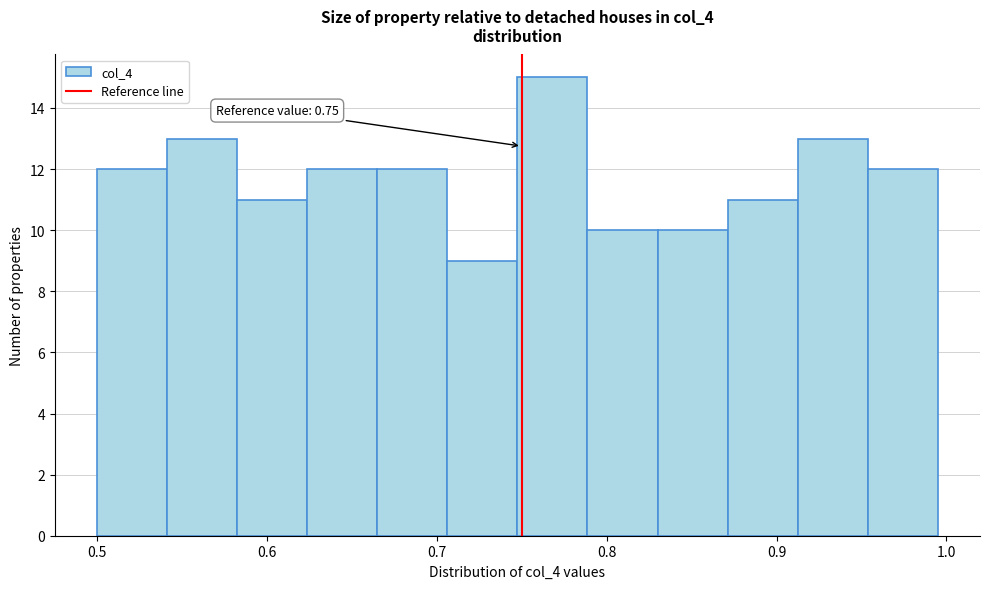

Over which range of the x-axis is the bar tallest?

0.75 to 0.79